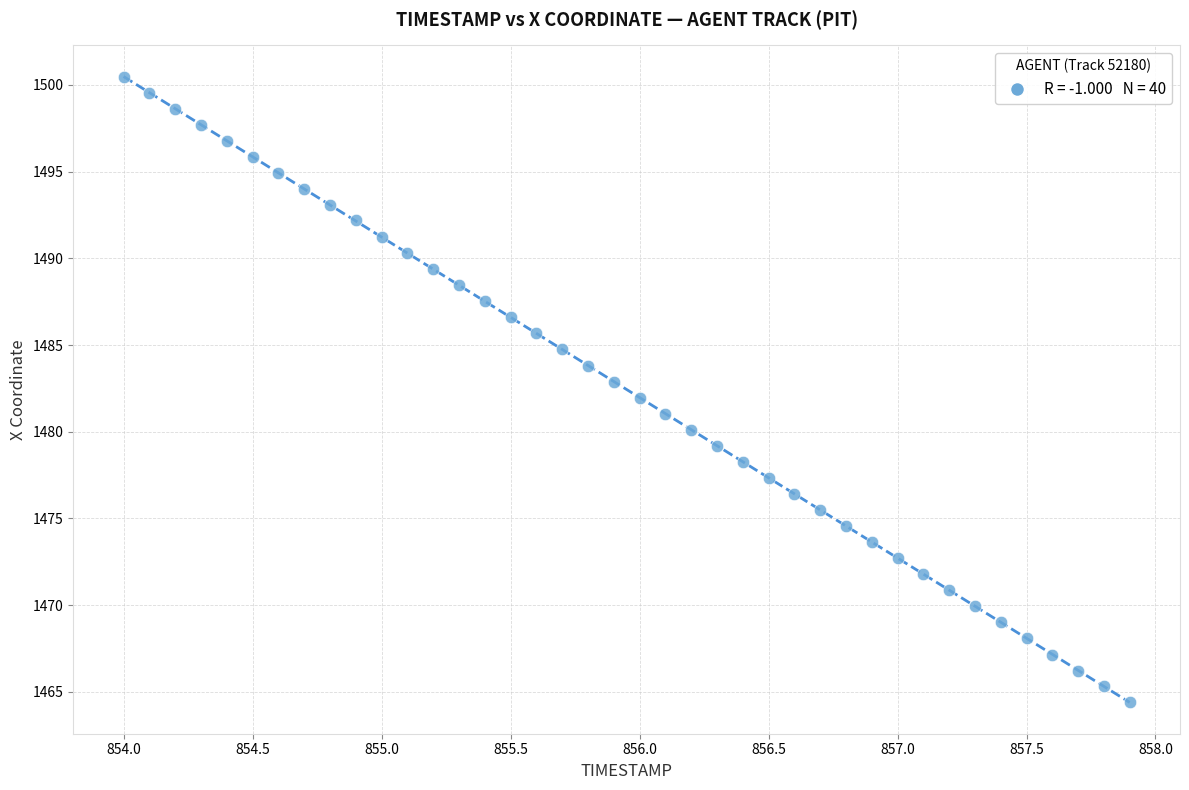

What is the range of Y values (max minus min)?

36.0